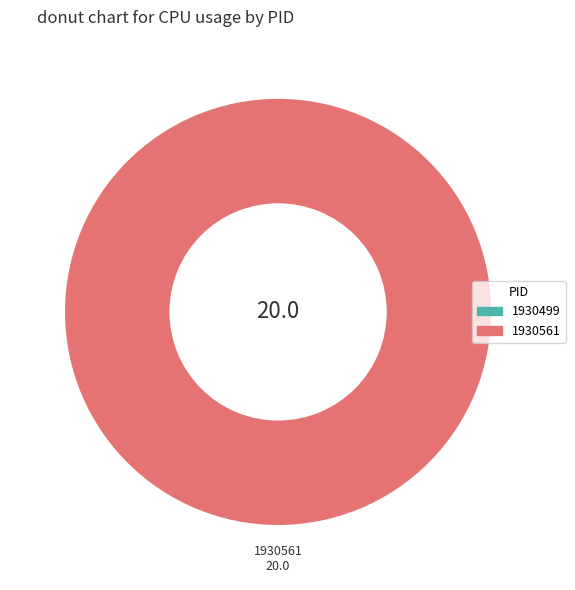

Is there a majority slice in this chart?

Yes